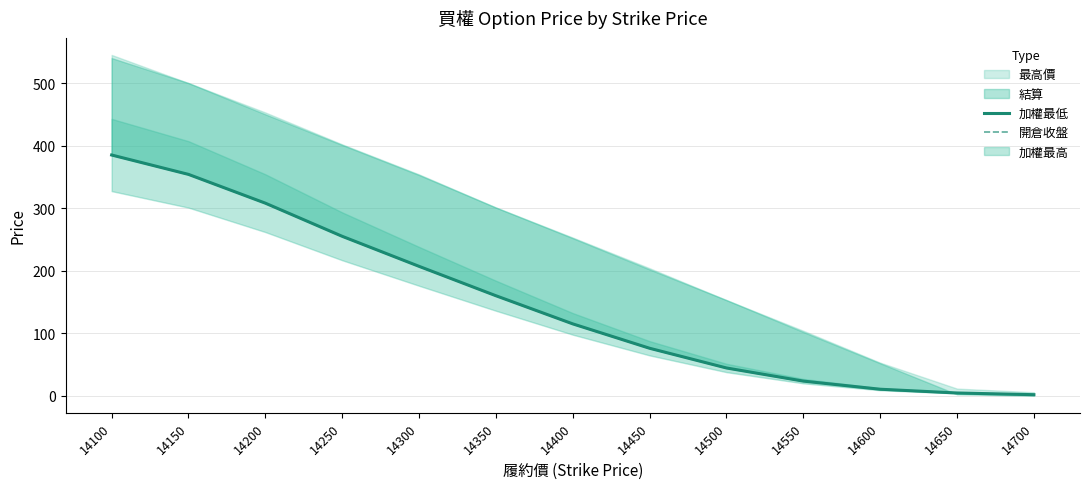

What is the value of the 開倉收盤 point at the 1st from the left?

385.0